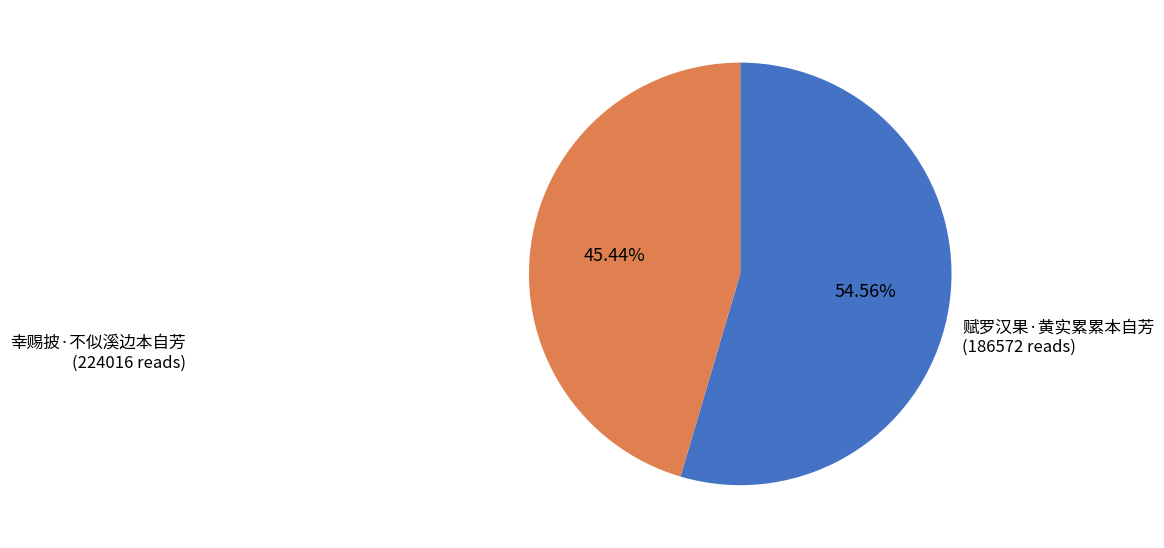

Rank the categories by value from highest to lowest.

幸赐披·不似溪边本自芳, 赋罗汉果·黄实累累本自芳